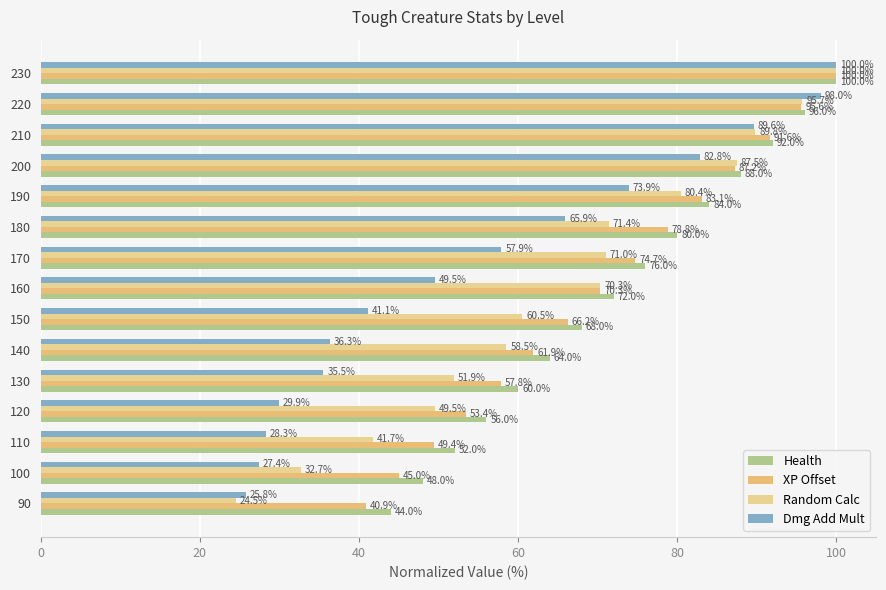

Reading left to right, list all the values displayed in this chart.

Health: 44.0	48.0	52.0	56.0	60.0	64.0	68.0	72.0	76.0	80.0	84.0	88.0	92.0	96.0	100.0
XP Offset: 40.9	45.0	49.4	53.4	57.8	61.9	66.2	70.3	74.7	78.8	83.1	87.2	91.6	95.6	100.0
Random Calc: 24.5	32.7	41.7	49.5	51.9	58.5	60.5	70.3	71.0	71.4	80.4	87.5	89.8	95.7	100.0
Dmg Add Mult: 25.8	27.4	28.3	29.9	35.5	36.3	41.1	49.5	57.9	65.9	73.9	82.8	89.6	98.0	100.0